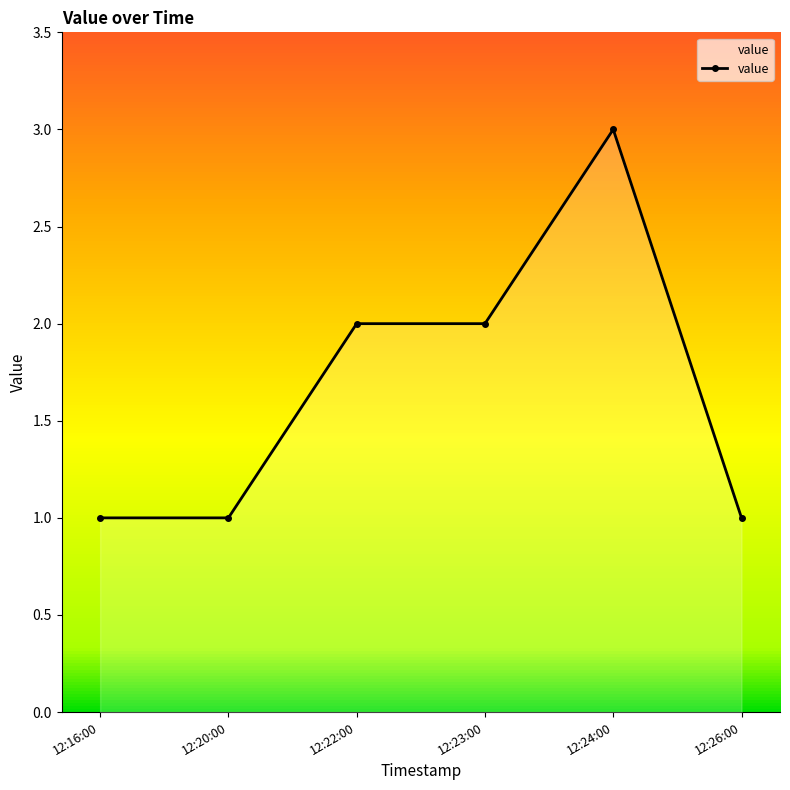

How many values are below 2?

3